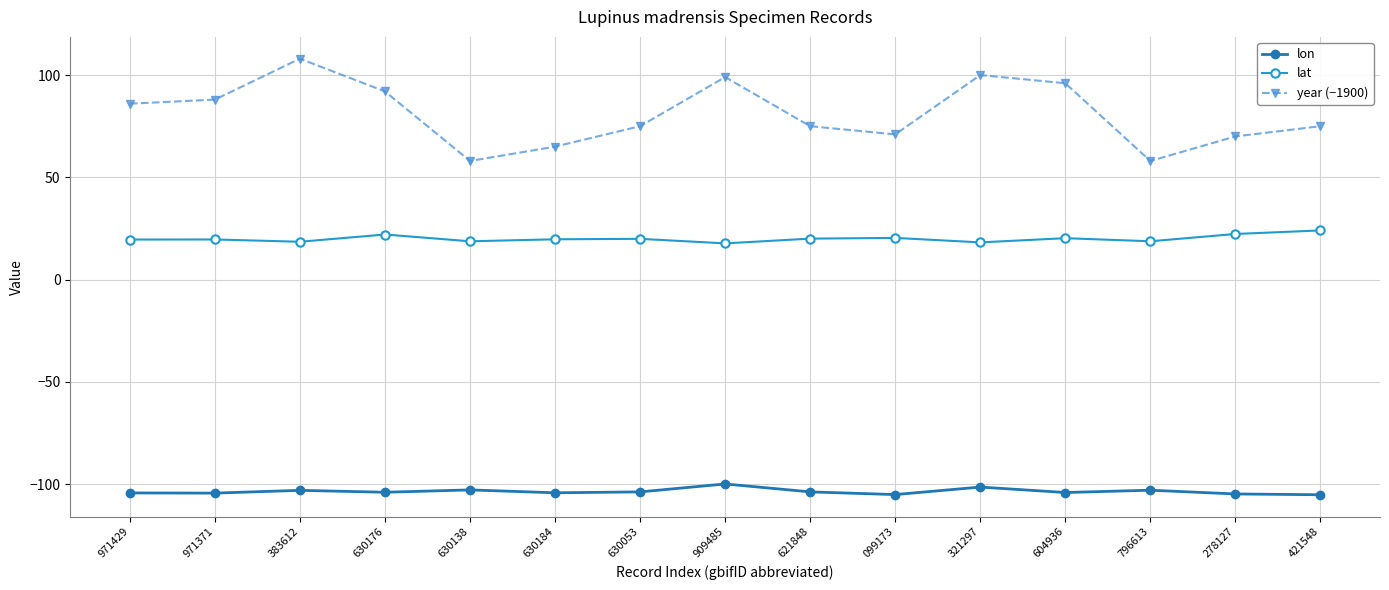

How many lines are shown in the chart?

3